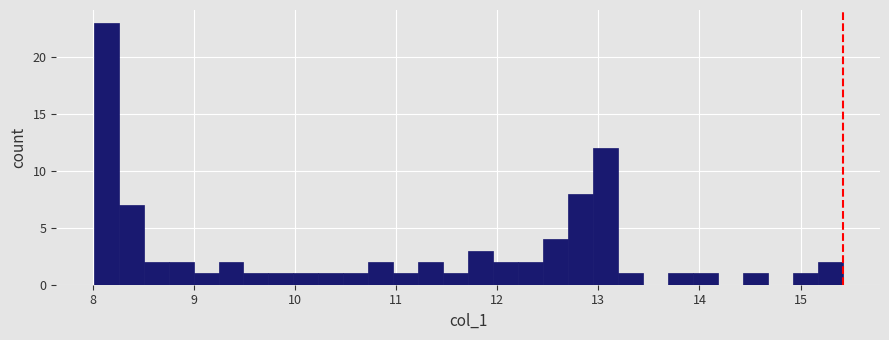

Around what value on the x-axis is the tallest bar? Give the approximate position of its centre, as read against the axis.

8.1